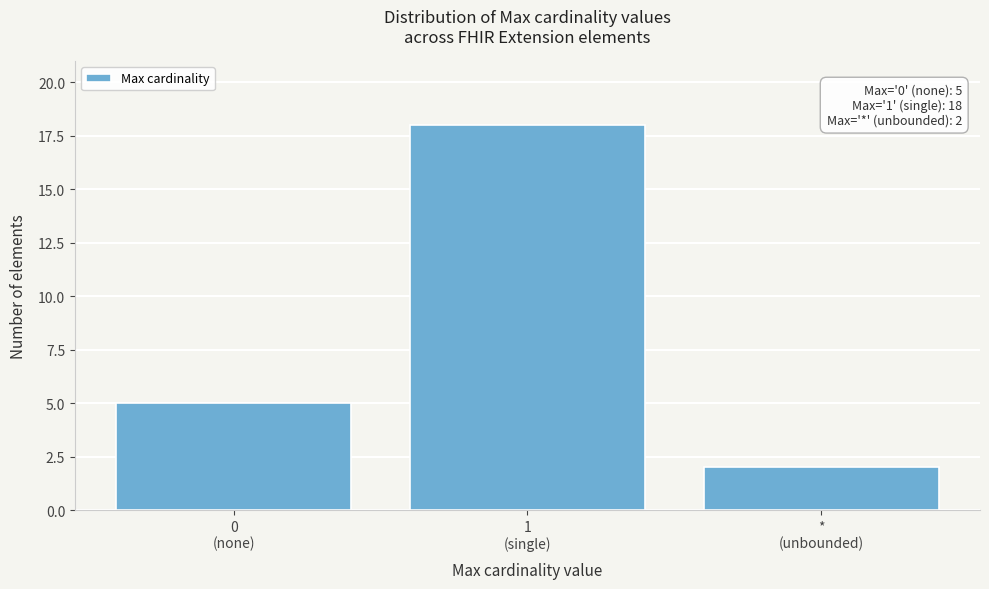

Reading left to right, list all the values displayed in this chart.

5	18	2